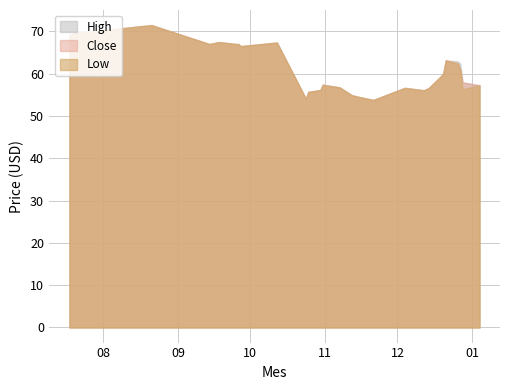

What is the highest value of the Close series?

71.5